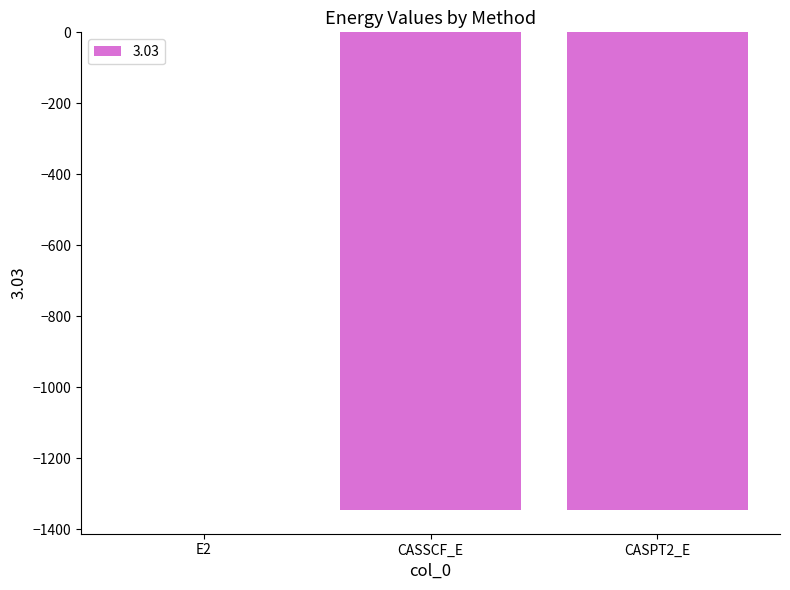

What is the sum of all values?

-2691.7